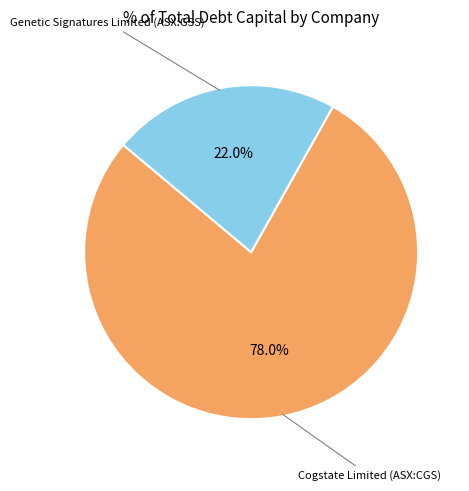

What percentage is NOT represented by Genetic Signatures Limited (ASX:GSS)?

78.0%